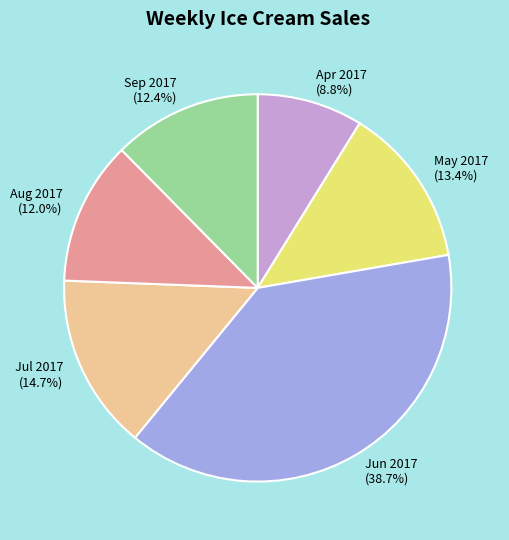

To the nearest percent, what is the difference between the largest and smallest slice percentages?

30%